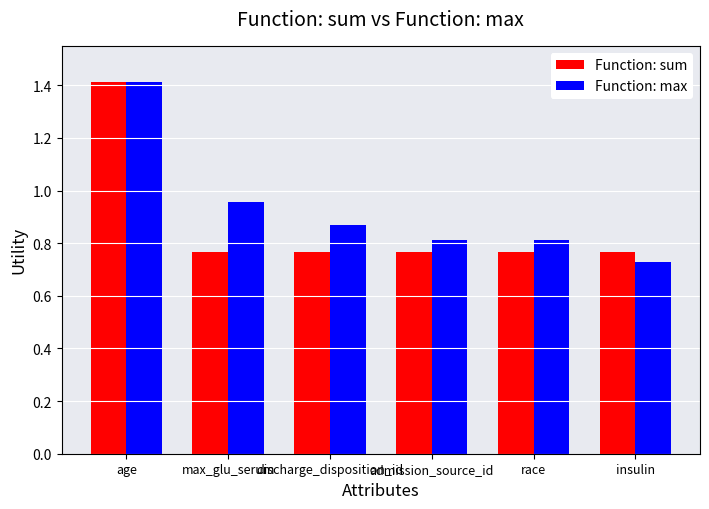

Which series has the widest spread of values?

Function: max